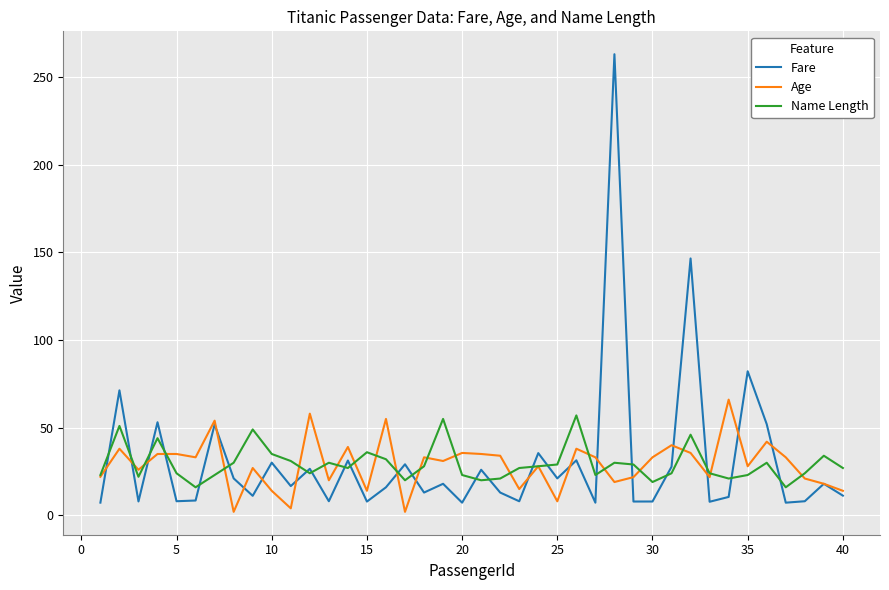

What is the difference between the second highest and second lowest values in the Name Length series?

39.0